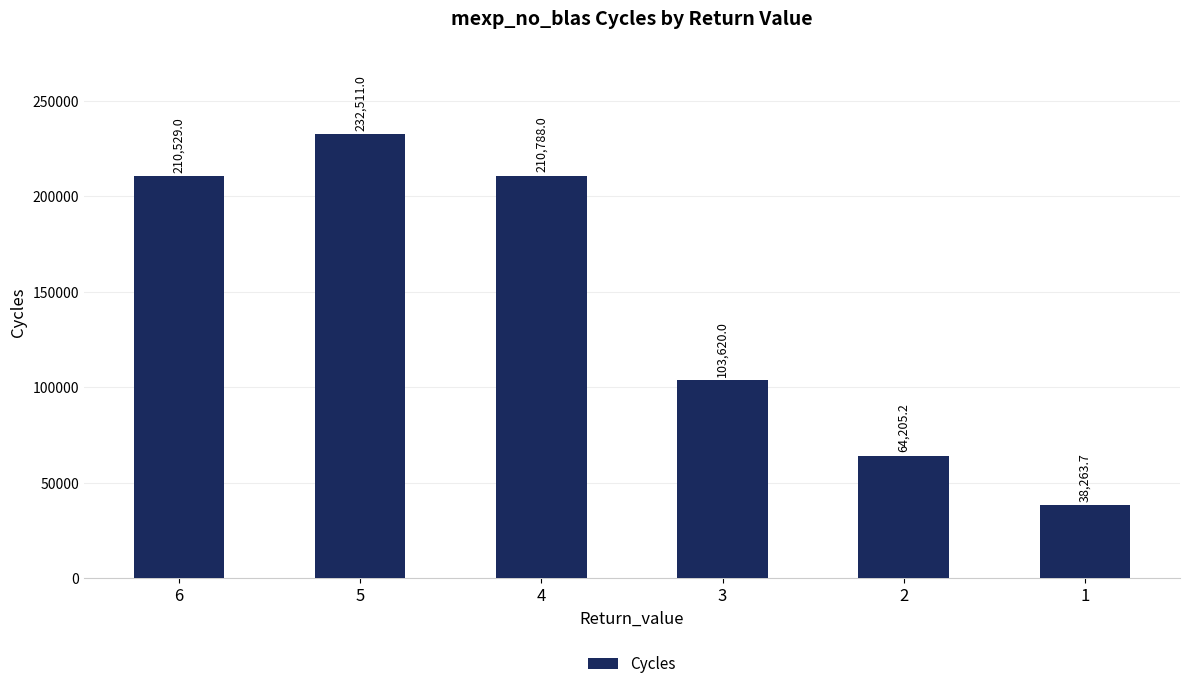

The chart shows a value of 38263.7 at 1. True or false?

True